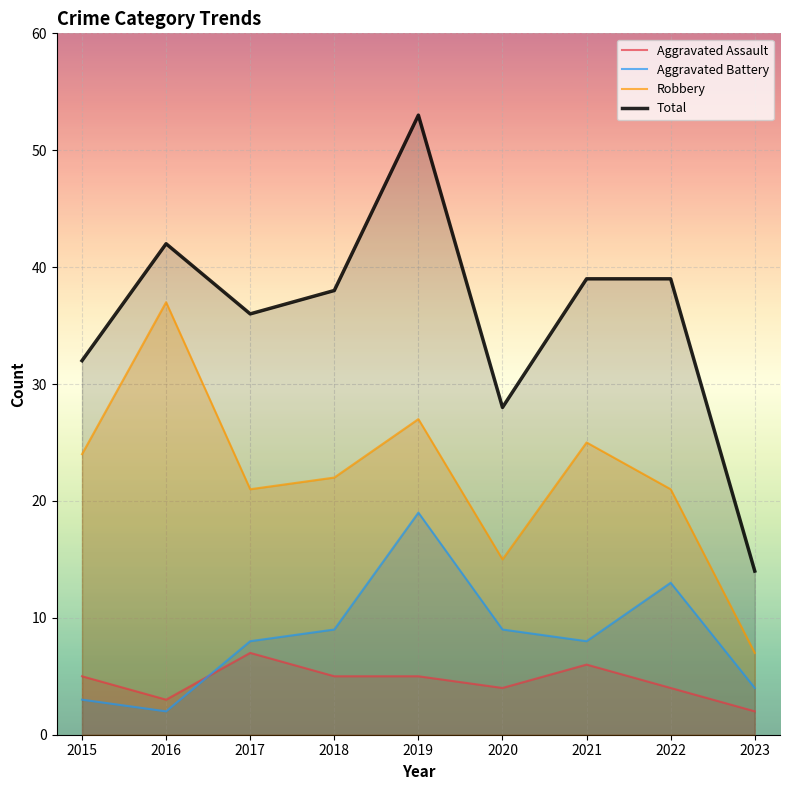

Reading left to right, list all the values displayed in this chart.

Aggravated Assault: 2015=5	2016=3	2017=7	2018=5	2019=5	2020=4	2021=6	2022=4	2023=2
Aggravated Battery: 2015=3	2016=2	2017=8	2018=9	2019=19	2020=9	2021=8	2022=13	2023=4
Robbery: 2015=24	2016=37	2017=21	2018=22	2019=27	2020=15	2021=25	2022=21	2023=7
Total: 2015=32	2016=42	2017=36	2018=38	2019=53	2020=28	2021=39	2022=39	2023=14